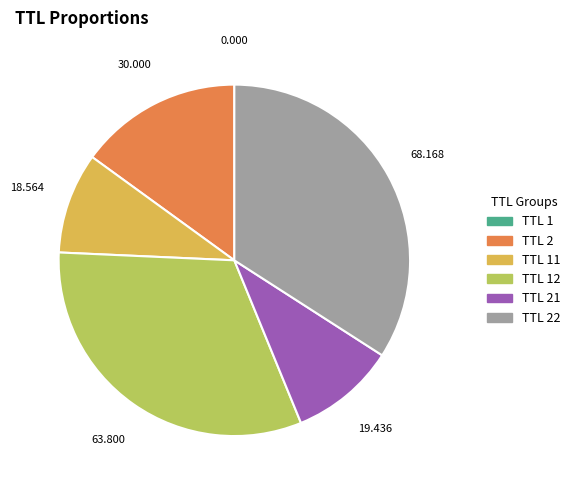

Is there a majority slice in this chart?

No